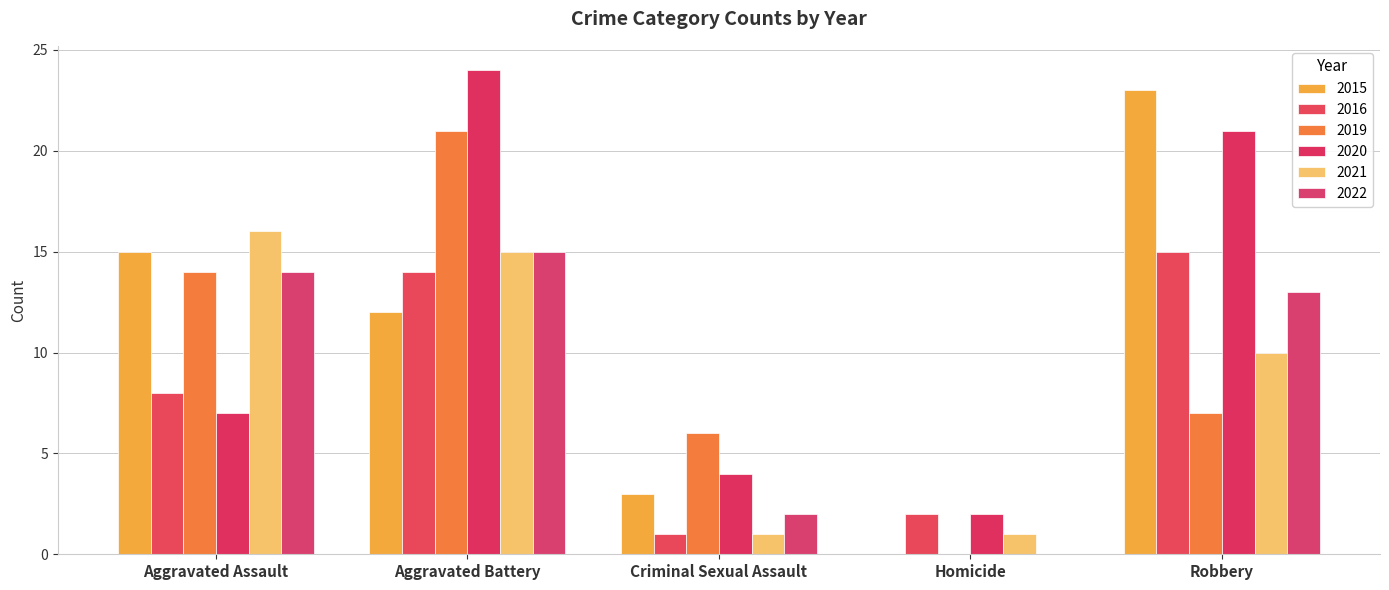

Reading left to right, extract all data points from this chart.

2015: 15	12	3	0	23
2016: 8	14	1	2	15
2019: 14	21	6	0	7
2020: 7	24	4	2	21
2021: 16	15	1	1	10
2022: 14	15	2	0	13